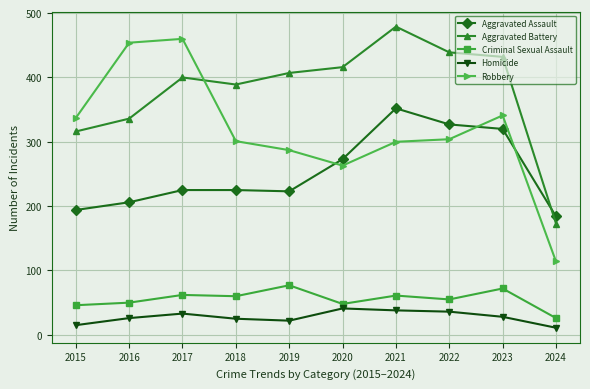

Where is the first local maximum for Robbery?

2017